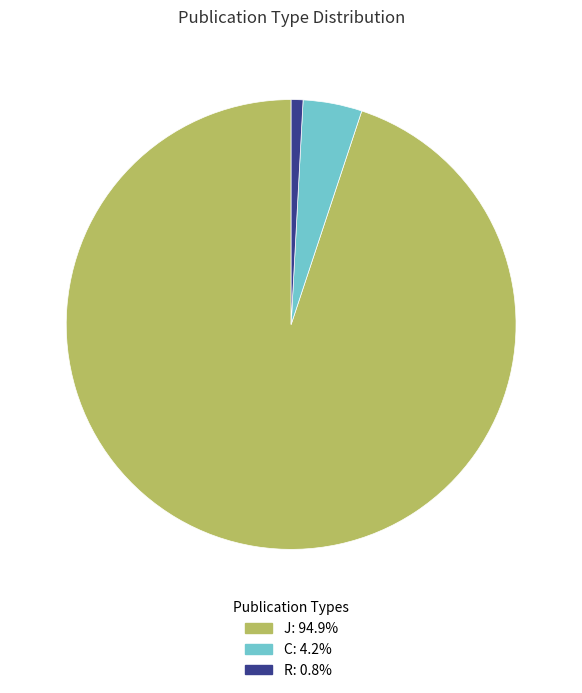

The J slice represents 95% of the pie. True or false?

True